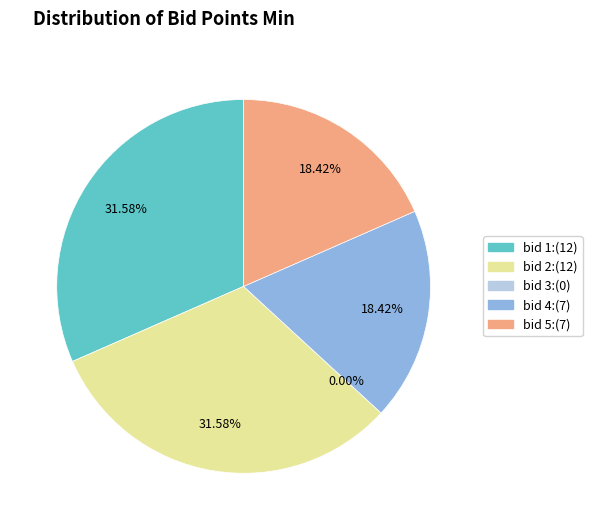

What is the change in value from 2 to 4?

-5